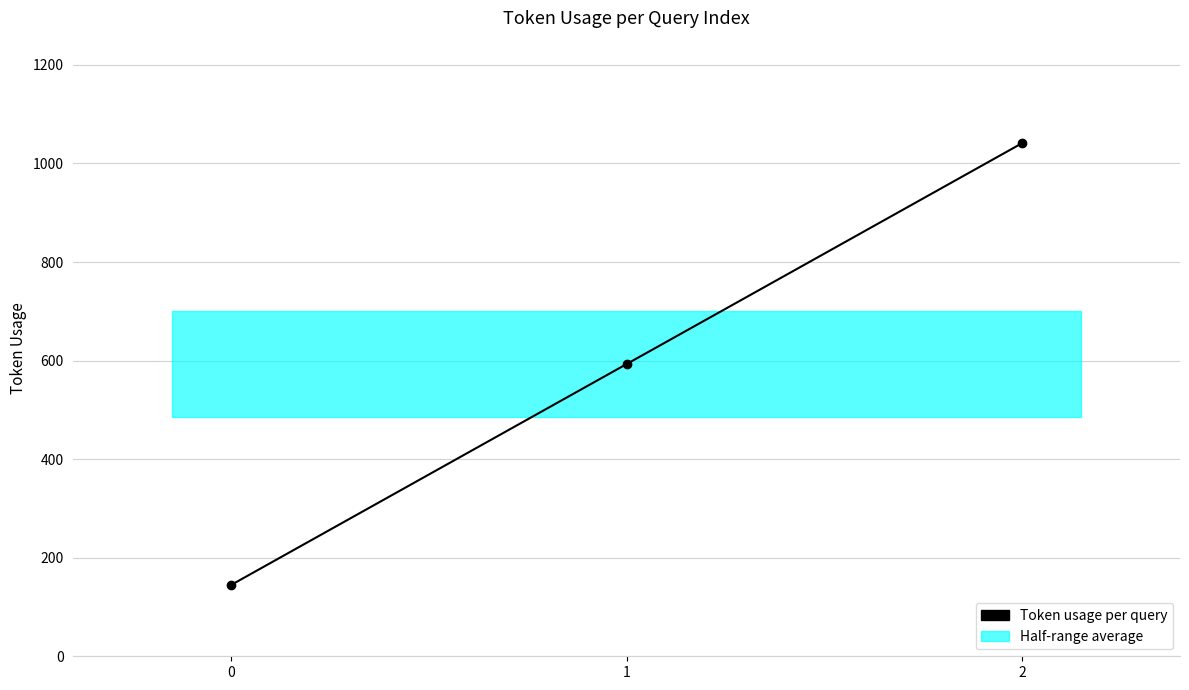

List the labels in order of value, largest first.

2, 1, 0